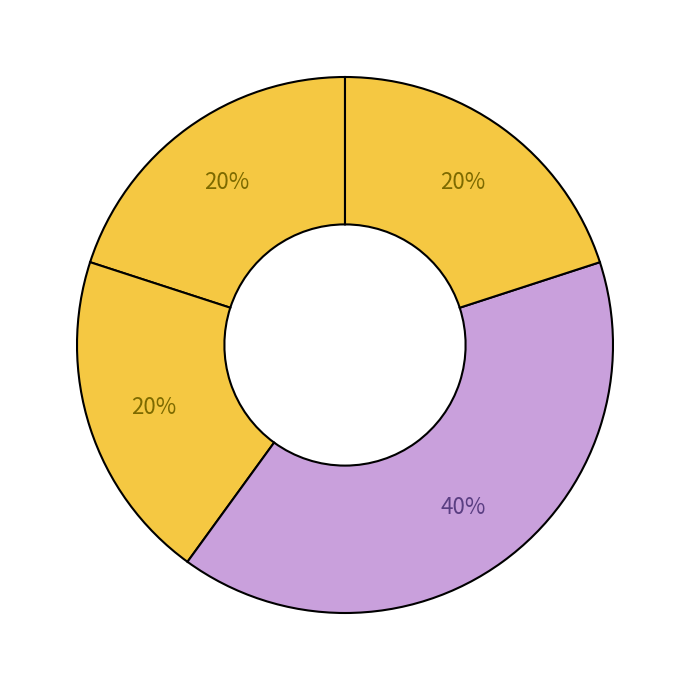

How many slices are in this pie chart?

4